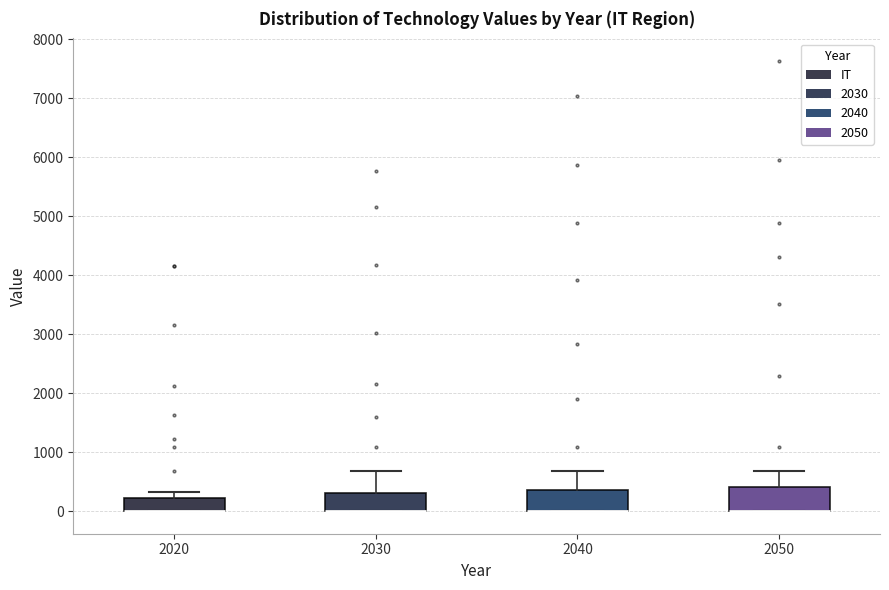

Reading left to right, transcribe this box plot: for each box, give where its median line is, the range the box spans, and where its two whiskers end, as read against the y-axis. The values are not printed on the chart, so give them approximately, as read against the axis.

2020: median 0 (drawn on the box's lower edge), box 0 to 200, whiskers 0 to 300
2030: median 0 (drawn on the box's lower edge), box 0 to 300, whiskers 0 to 700
2040: median 0 (drawn on the box's lower edge), box 0 to 400, whiskers 0 to 700
2050: median 0 (drawn on the box's lower edge), box 0 to 400, whiskers 0 to 700